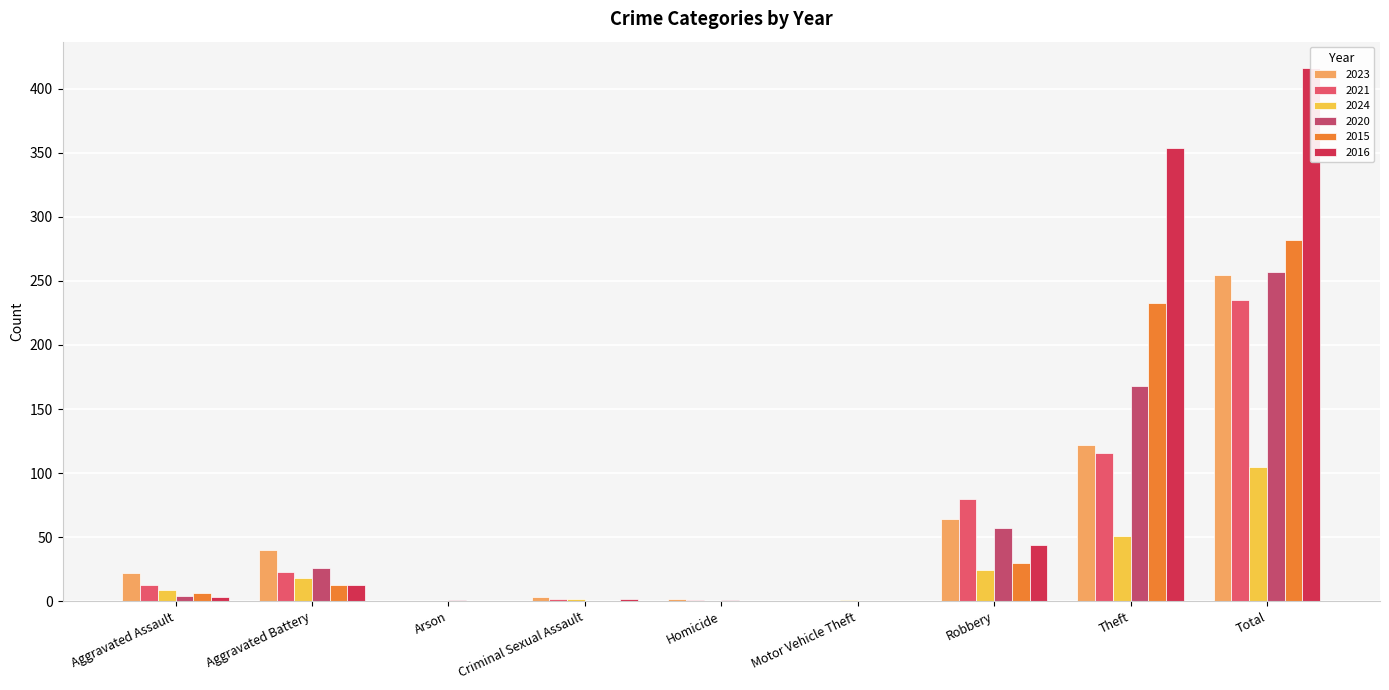

Where is 2016 nearest to the value 208?

Theft